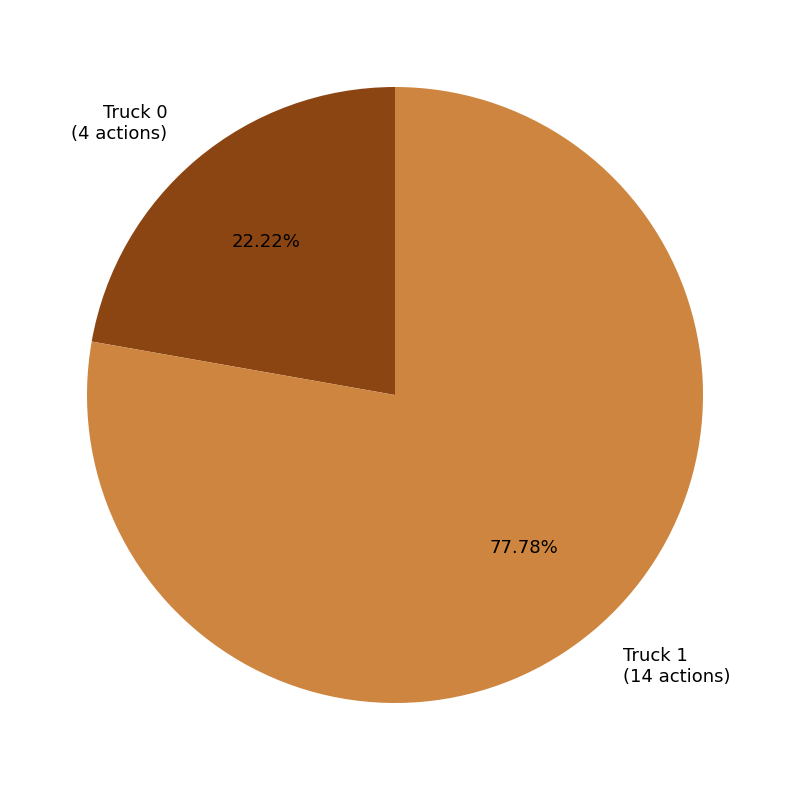

To the nearest percent, what is the average slice percentage?

50%